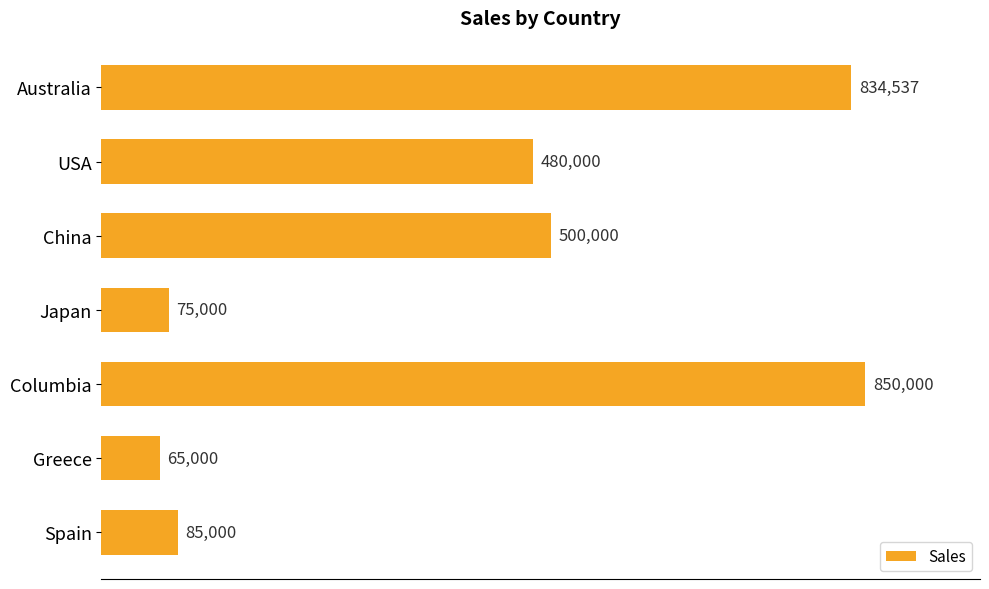

Which has a higher value, USA or Japan?

USA